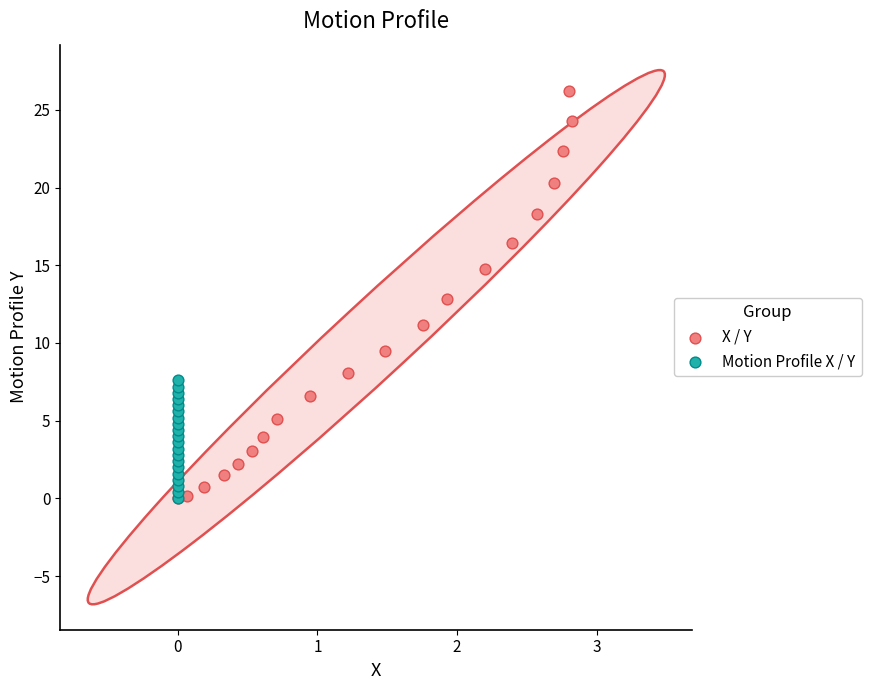

Which series has the largest Y range (max minus min)?

X / Y